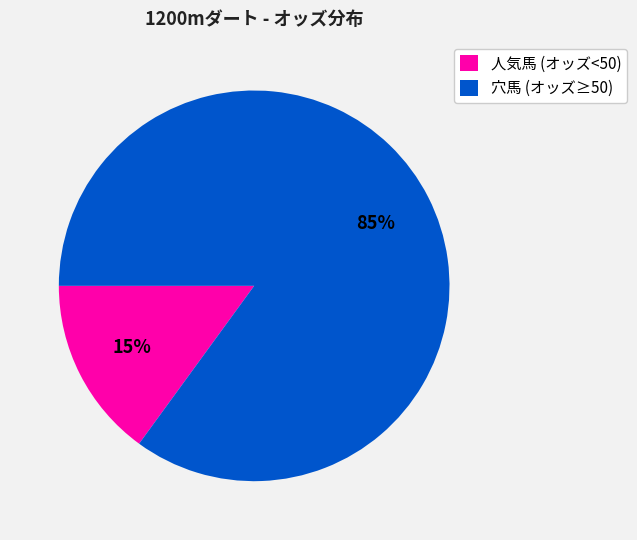

To the nearest percent, what percentage of the pie is 穴馬 (オッズ≥50)?

85%